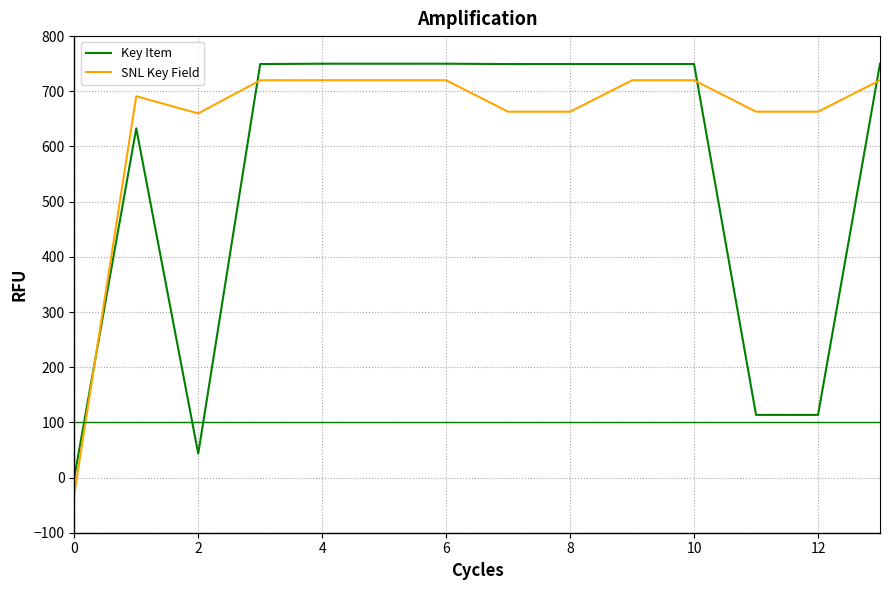

List the series in order of their overall mean, lowest first.

Key Item, SNL Key Field